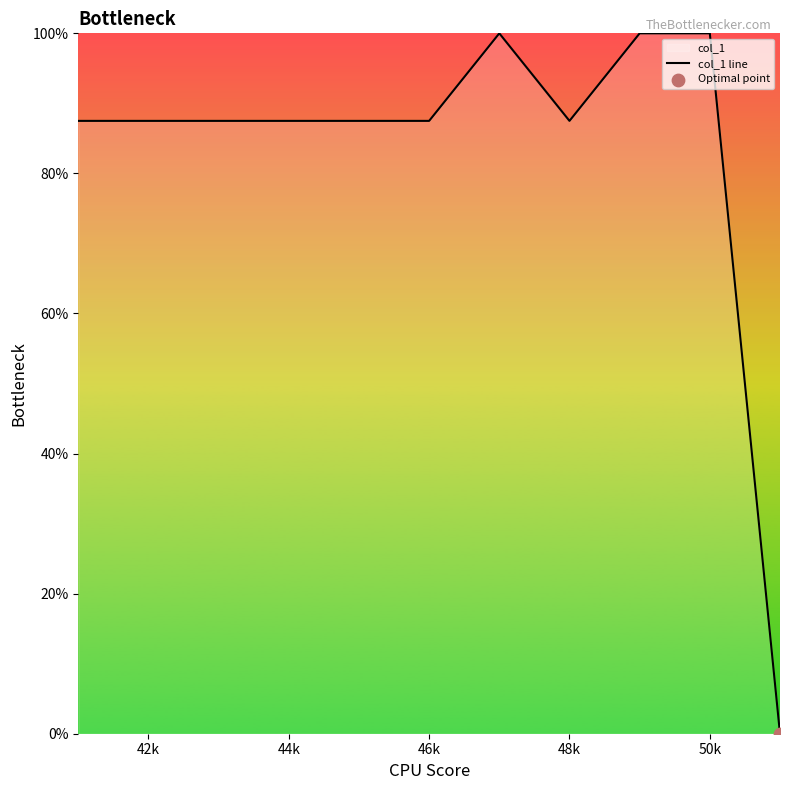

The value at 50k is 136.3. True or false?

False